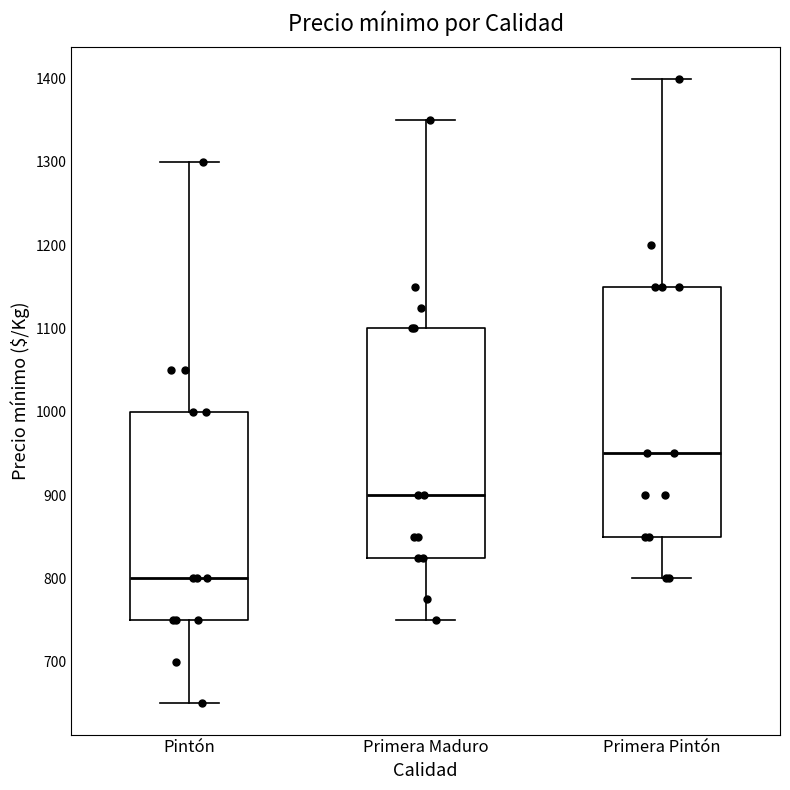

Where does the lower whisker of the box for Pintón end on the y-axis? The values are not printed on the chart, so give them approximately, as read against the axis.

650